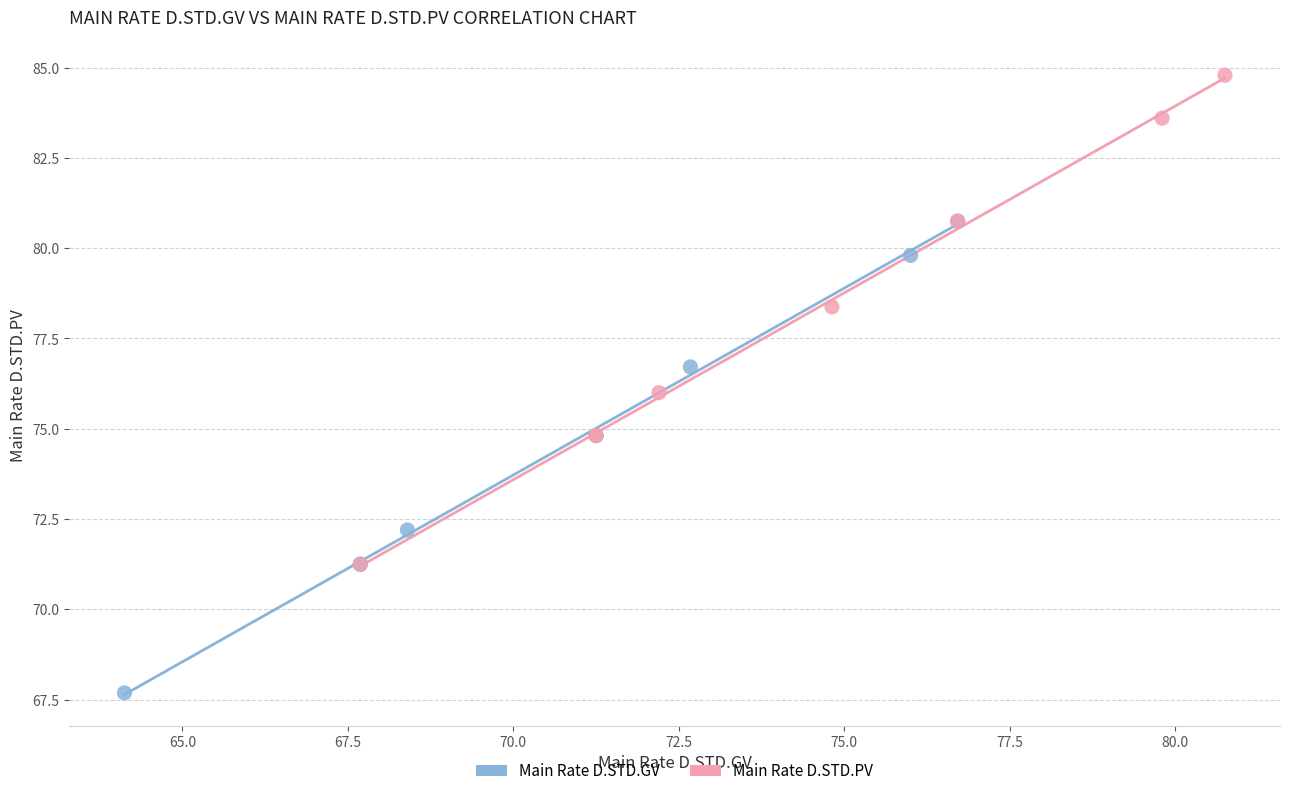

Which series contains the highest Y value?

Main Rate D.STD.PV